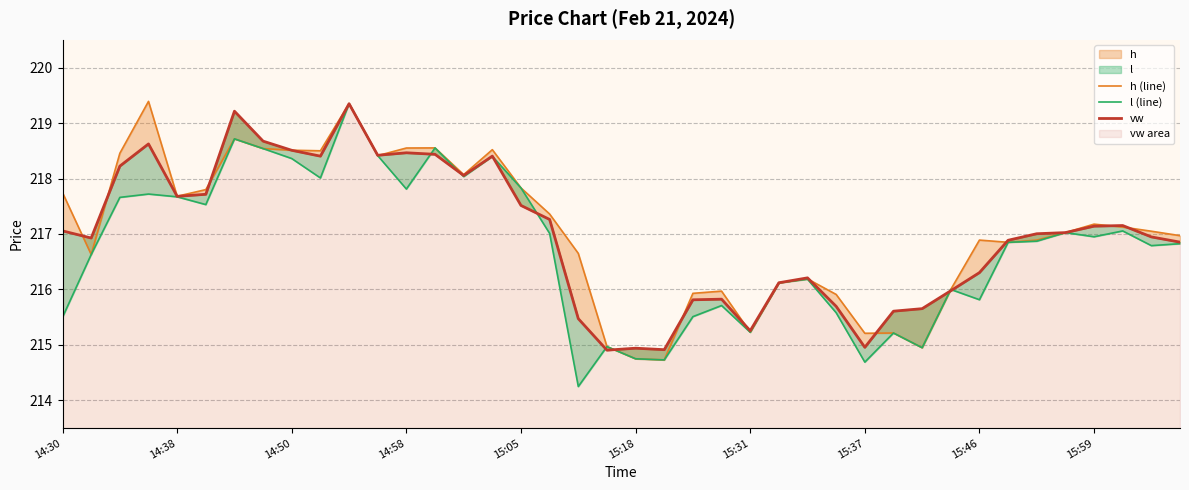

Which has a higher value, 29 or 14:30?

14:30